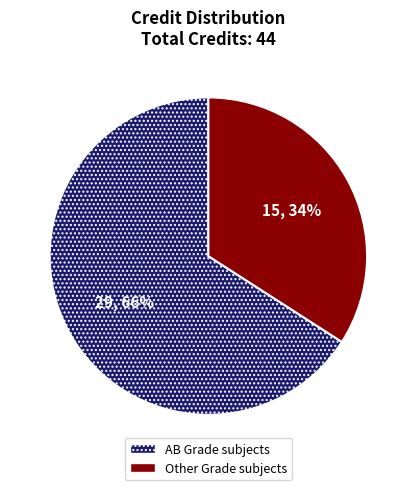

Does any single category account for the majority?

Yes